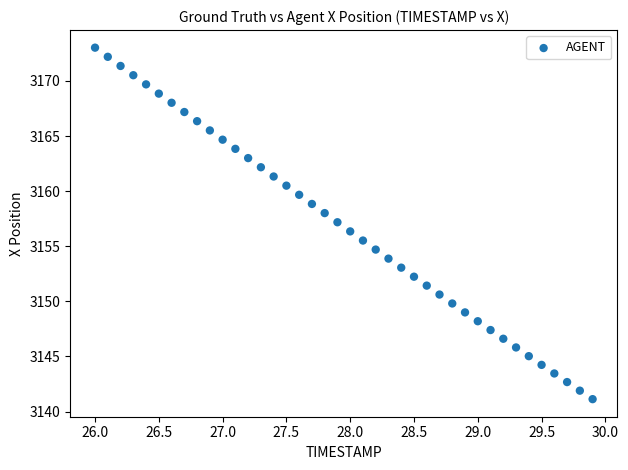

What is the range of X values (max minus min)?

3.9